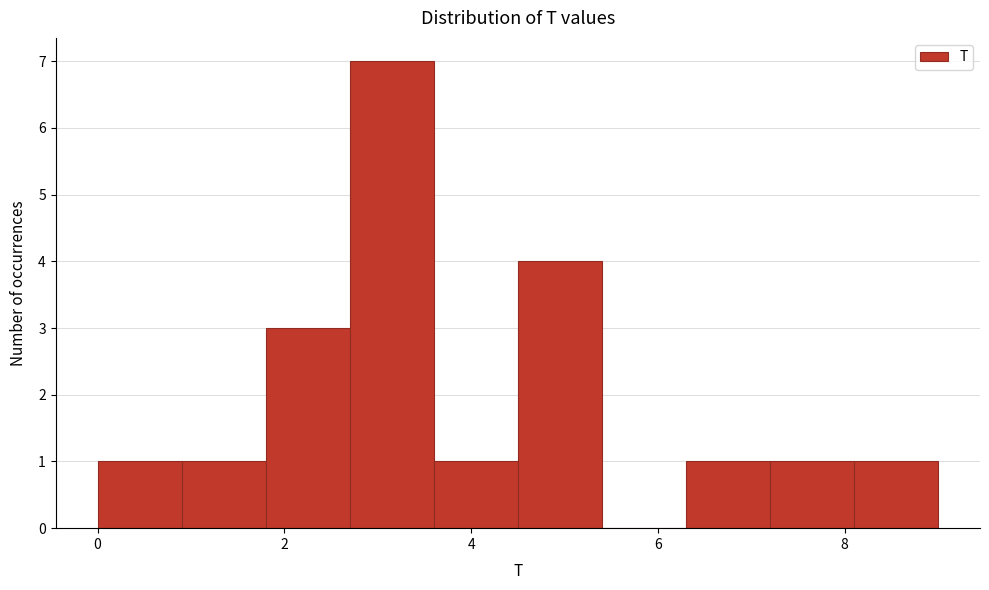

Which range on the x-axis has the tallest bar?

2.7 to 3.6